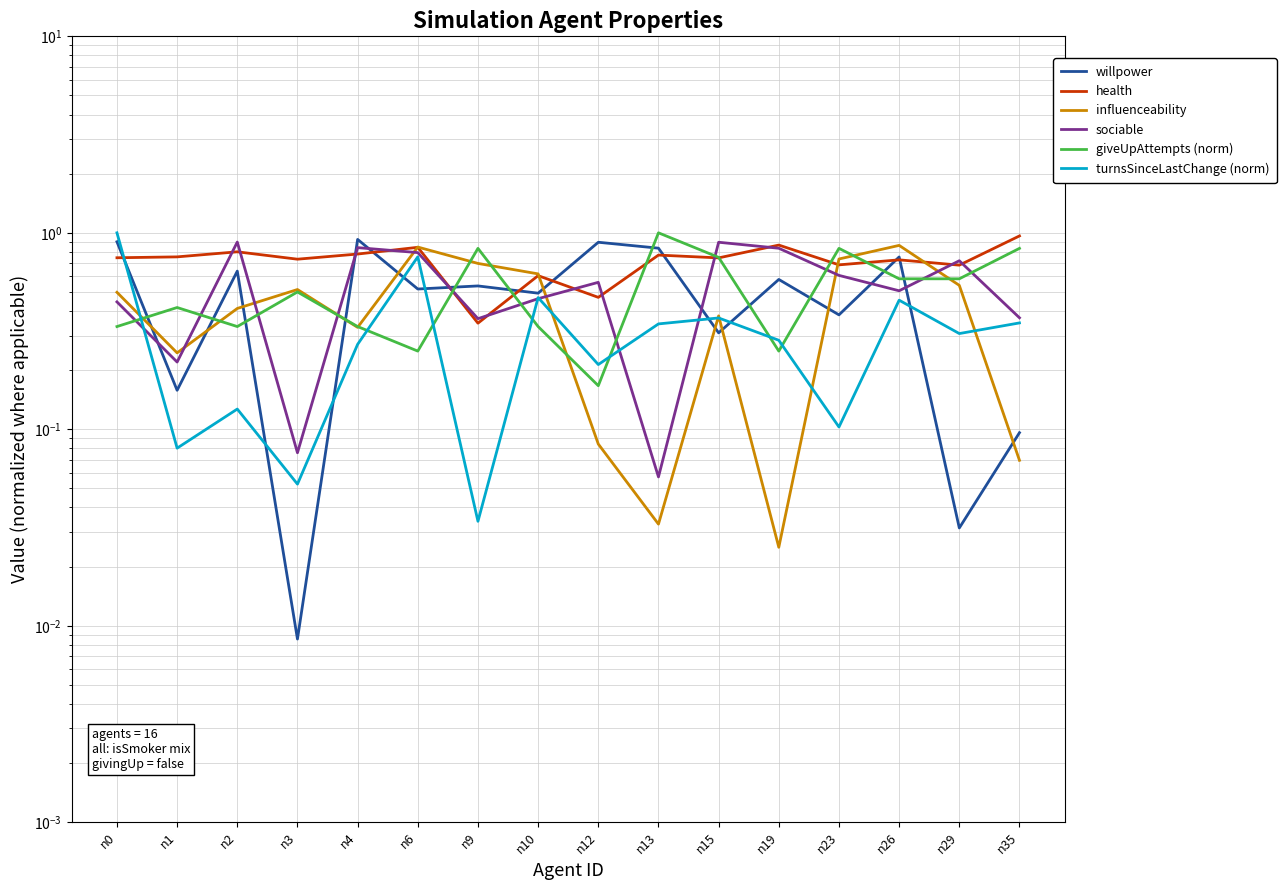

What is the spread (max minus min) of values at n35?

0.9